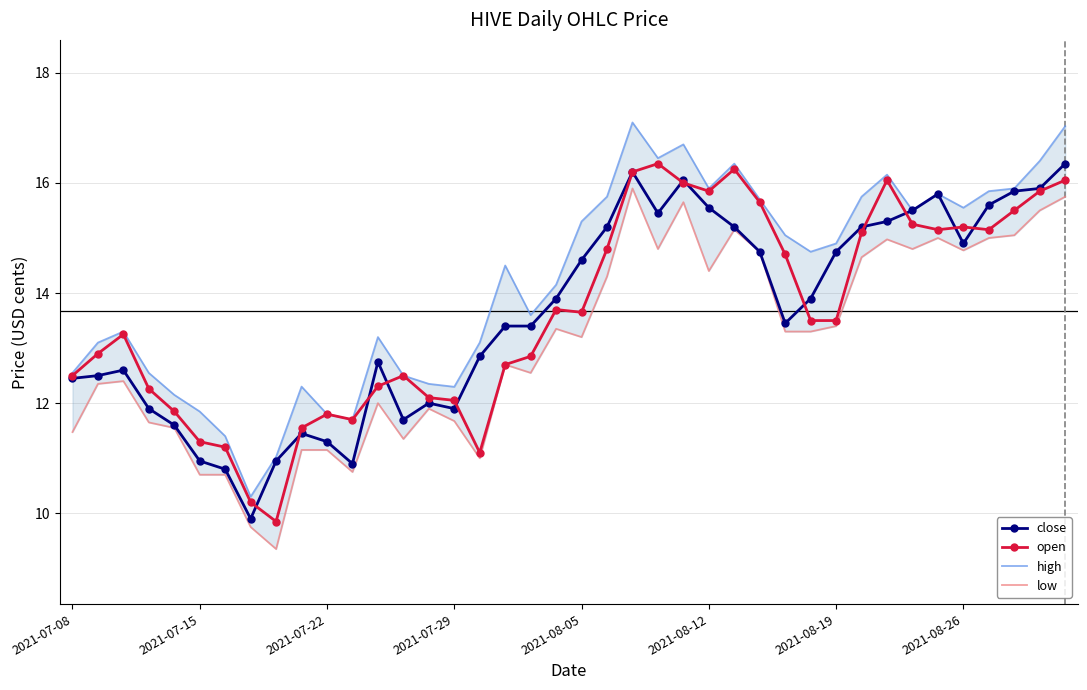

True or false: close and high intersect in this chart.

False